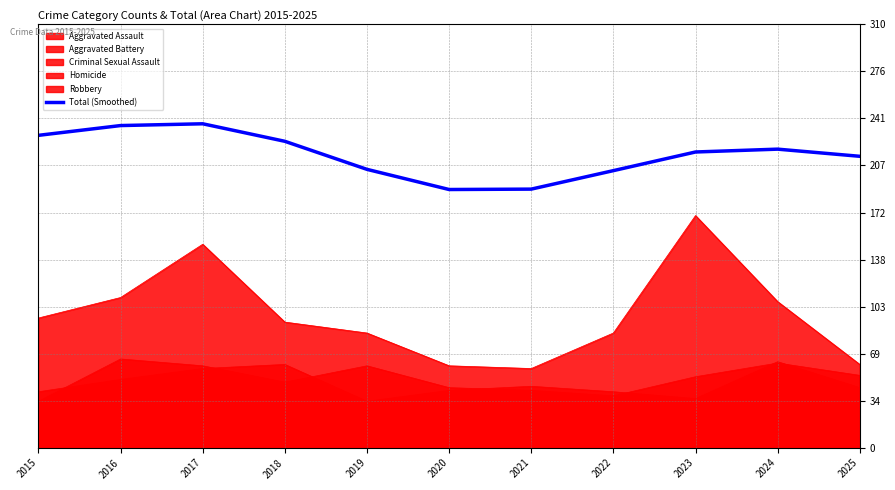

Reading left to right, transcribe all the data shown in this chart.

228.7	235.9	237.2	224.4	203.8	189.1	189.4	202.9	216.6	218.6	213.4